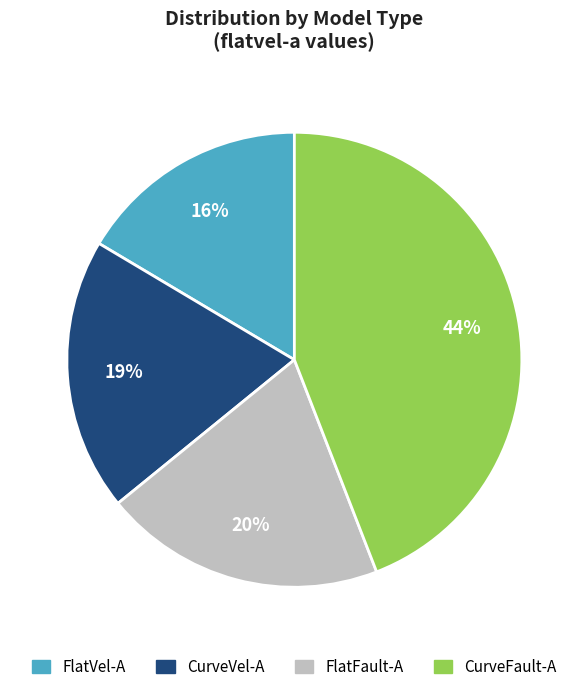

Count the number of slices in the pie.

4